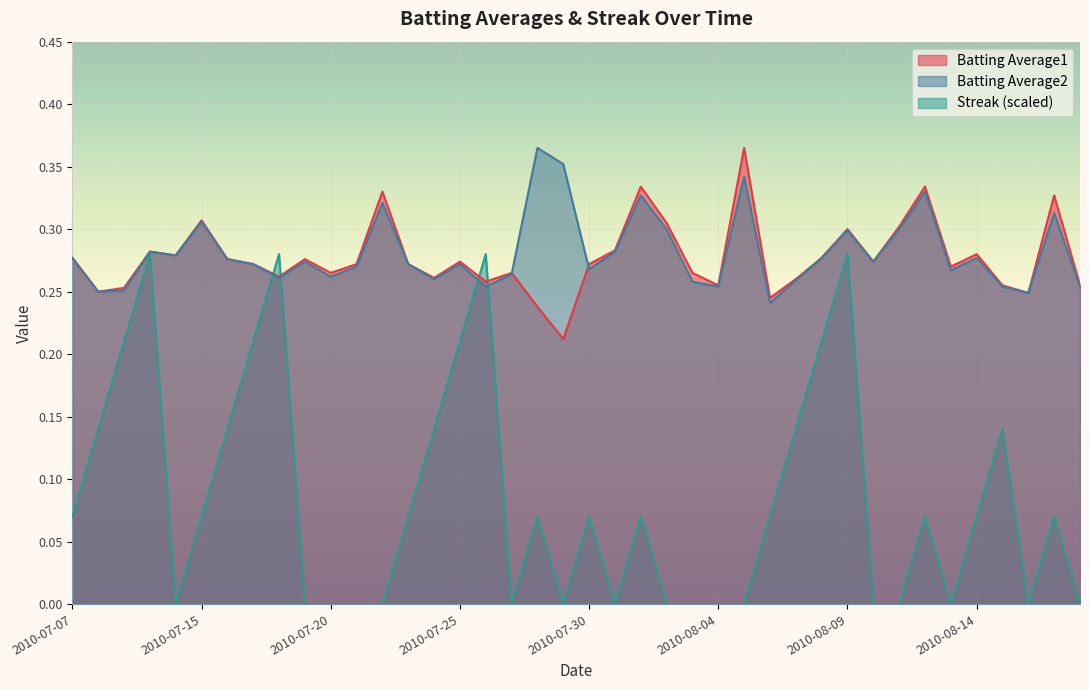

What is the approximate value of Batting Average2 at 2010-07-15?

0.3